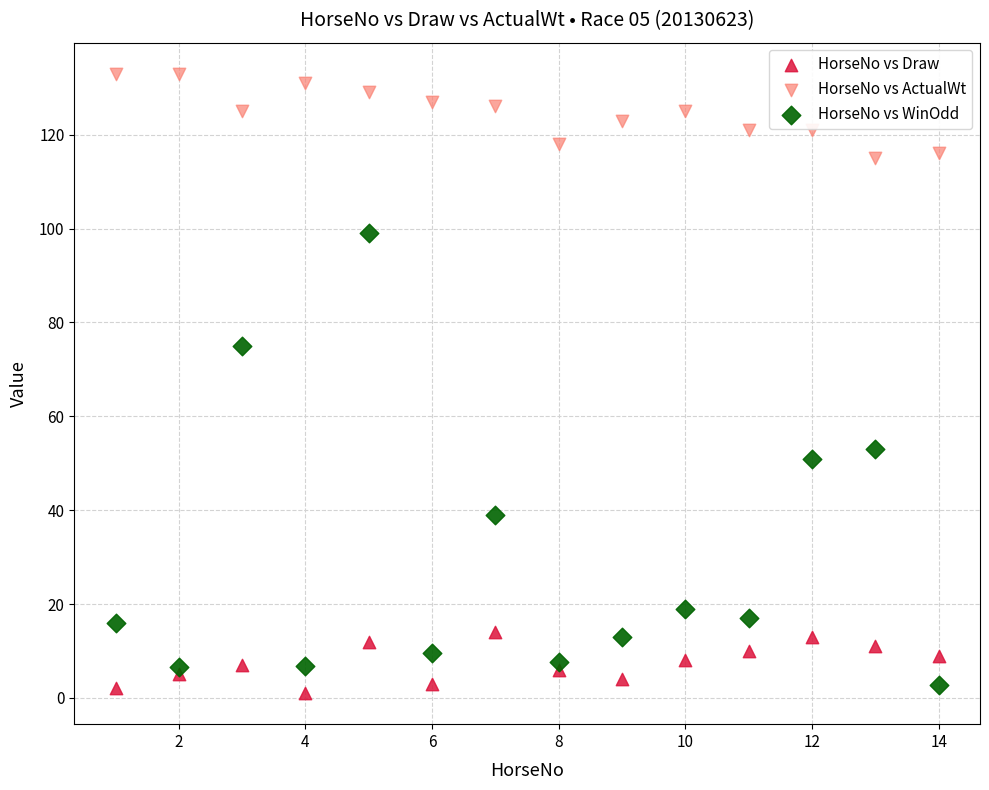

Across all data points, what is the range of X values (max minus min)?

13.0